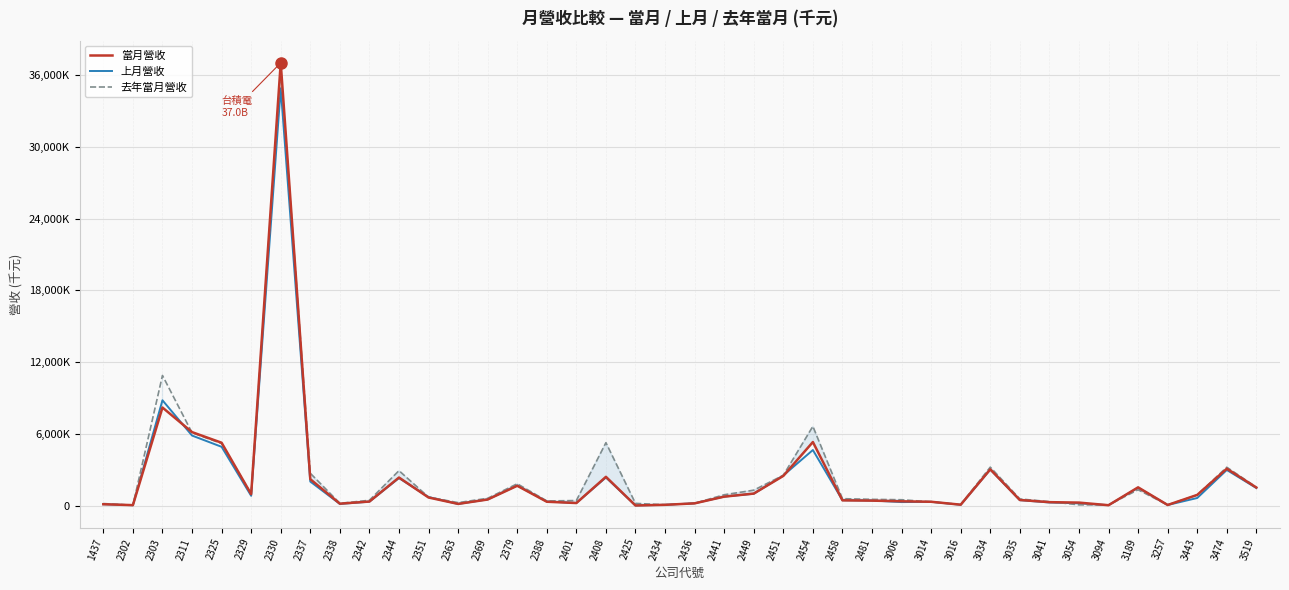

Which series changed the most between 2325 and 2351?

當月營收